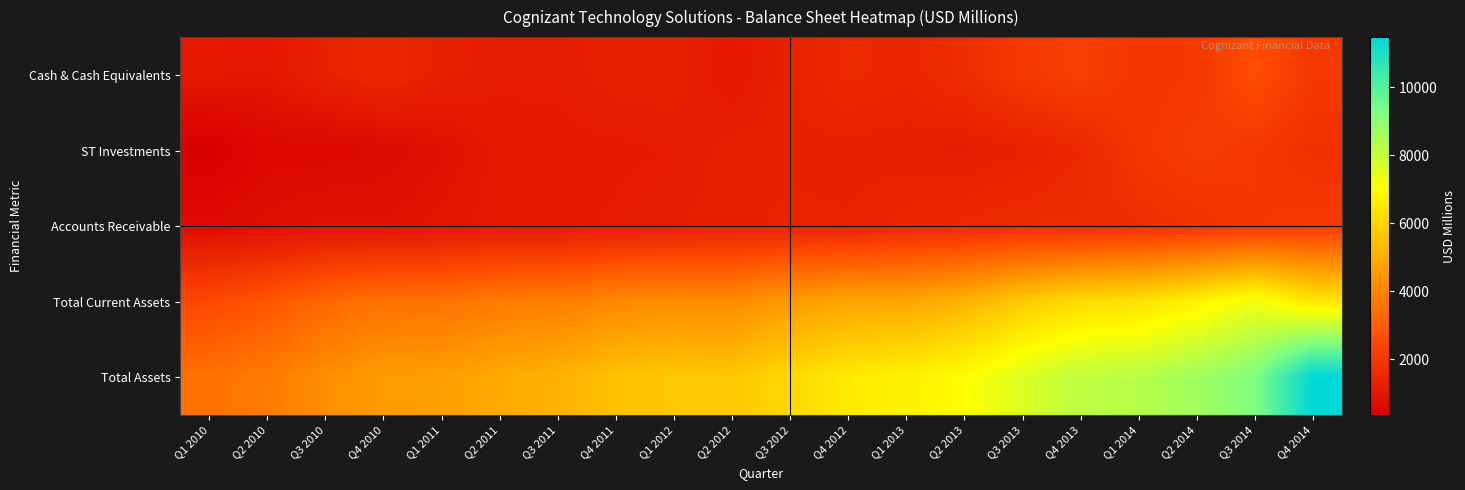

Reading left to right, list all the values displayed in this chart.

Cash & Cash Equivalents: Q1 2010=1080.9	Q2 2010=1039.7	Q3 2010=1317.1	Q4 2010=1541.0	Q1 2011=1293.5	Q2 2011=1193.0	Q3 2011=1181.2	Q4 2011=1310.9	Q1 2012=1328.5	Q2 2012=1050.2	Q3 2012=1324.7	Q4 2012=1570.1	Q1 2013=1474.9	Q2 2013=1678.2	Q3 2013=2031.1	Q4 2013=2213.0	Q1 2014=1936.0	Q2 2014=1992.4	Q3 2014=2617.6	Q4 2014=2010.1
ST Investments: Q1 2010=352.9	Q2 2010=612.3	Q3 2010=611.7	Q4 2010=685.4	Q1 2011=874.6	Q2 2011=1076.4	Q3 2011=1110.1	Q4 2011=1121.4	Q1 2012=1162.7	Q2 2012=1295.9	Q3 2012=1307.0	Q4 2012=1293.7	Q1 2013=1269.6	Q2 2013=1222.4	Q3 2013=1329.5	Q4 2013=1534.5	Q1 2014=1929.0	Q2 2014=2136.8	Q3 2014=2000.9	Q4 2014=1764.6
Accounts Receivable: Q1 2010=706.1	Q2 2010=814.2	Q3 2010=919.6	Q4 2010=901.3	Q1 2011=994.9	Q2 2011=1075.2	Q3 2011=1104.7	Q4 2011=1179.0	Q1 2012=1234.2	Q2 2012=1296.2	Q3 2012=1363.5	Q4 2012=1345.7	Q1 2013=1496.0	Q2 2013=1560.9	Q3 2013=1637.1	Q4 2013=1648.8	Q1 2014=1703.6	Q2 2014=1809.0	Q3 2014=1968.7	Q4 2014=2059.9
Total Current Assets: Q1 2010=2469.2	Q2 2010=2804.9	Q3 2010=3234.7	Q4 2010=3518.2	Q1 2011=3535.8	Q2 2011=3757.9	Q3 2011=3812.2	Q4 2011=4085.5	Q1 2012=4196.7	Q2 2012=4152.4	Q3 2012=4541.5	Q4 2012=4814.3	Q1 2013=4836.6	Q2 2013=5134.0	Q3 2013=5739.2	Q4 2013=6147.9	Q1 2014=6290.7	Q2 2014=6740.7	Q3 2014=7260.0	Q4 2014=6420.6
Total Assets: Q1 2010=3509.7	Q2 2010=3764.2	Q3 2010=4246.3	Q4 2010=4583.1	Q1 2011=4637.9	Q2 2011=4916.7	Q3 2011=5104.1	Q4 2011=5507.9	Q1 2012=5668.1	Q2 2012=5654.2	Q3 2012=6107.0	Q4 2012=6521.6	Q1 2013=6709.3	Q2 2013=7012.3	Q3 2013=7617.1	Q4 2013=8134.7	Q1 2014=8279.3	Q2 2014=8687.3	Q3 2014=9227.0	Q4 2014=11479.0